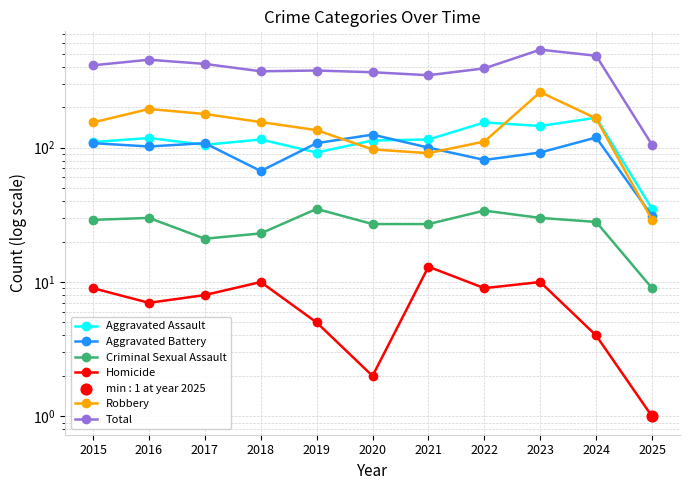

Which series has the largest Y range (max minus min)?

Total